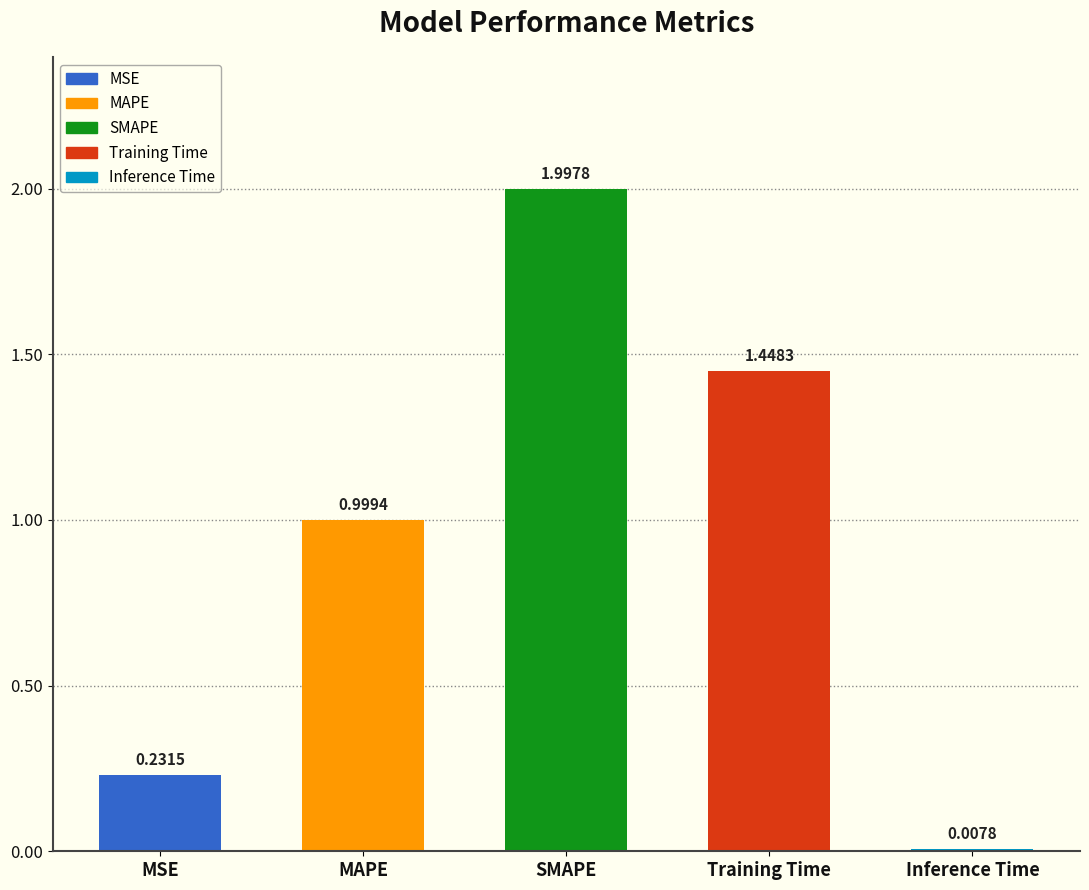

List the labels in order of value, largest first.

SMAPE, Training Time, MAPE, MSE, Inference Time